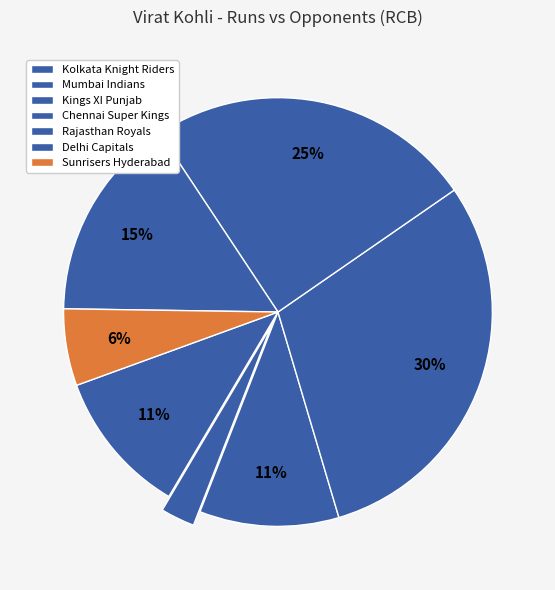

How many slices are in this pie chart?

7